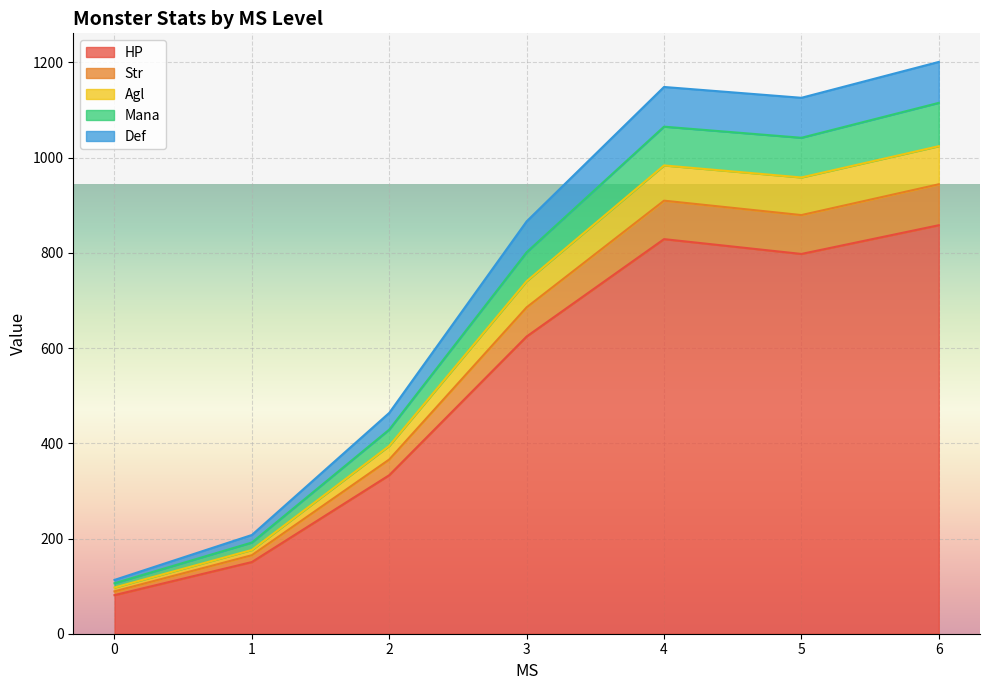

What is the highest value of the HP series?

858.0